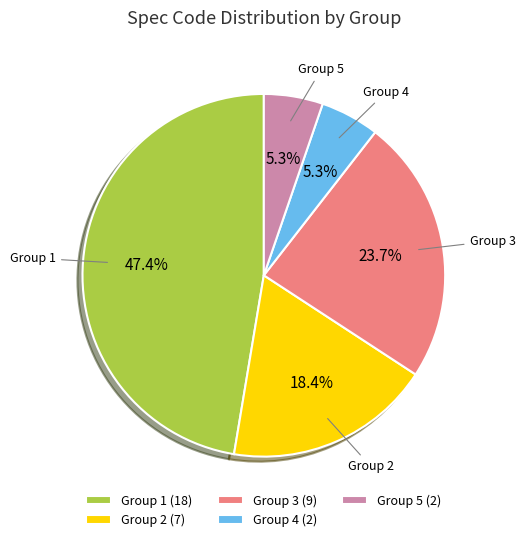

What percentage do Group 2 (7) and Group 3 (9) together represent?

42.1%